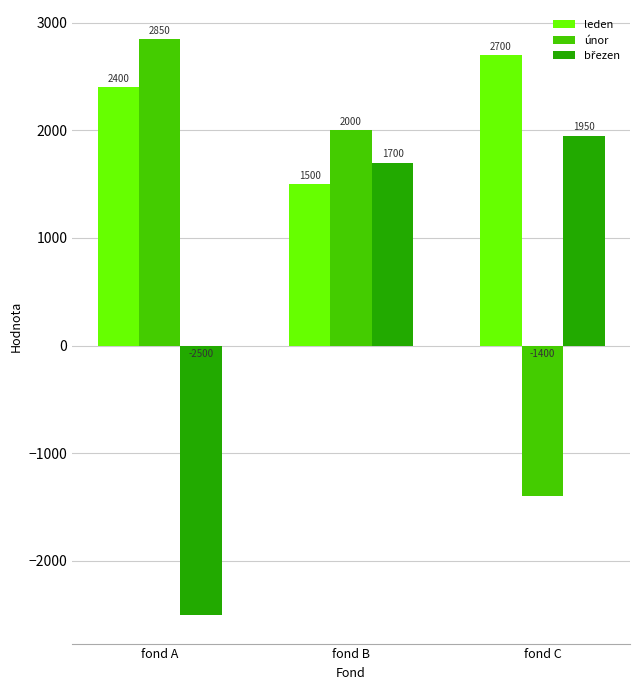

The value of leden at fond A is 2400. True or false?

True